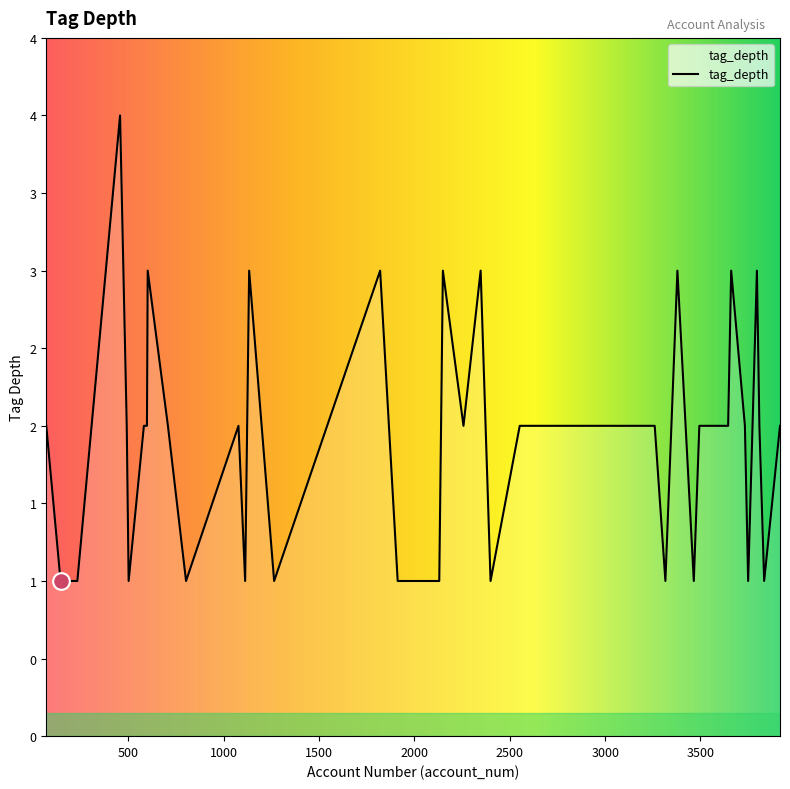

List the labels in order of value, smallest first.

2399, 1912, 144, 802, 2130, 1112, 3465, 3750, 3834, 3316, 232, 1264, 501, 491, 2257, 1077, 2590, 2903, 2552, 3494, 3733, 3809, 581, 2710, 3154, 3645, 3260, 3917, 597, 707, 69, 1820, 1133, 2149, 2347, 3379, 3796, 3661, 601, 456